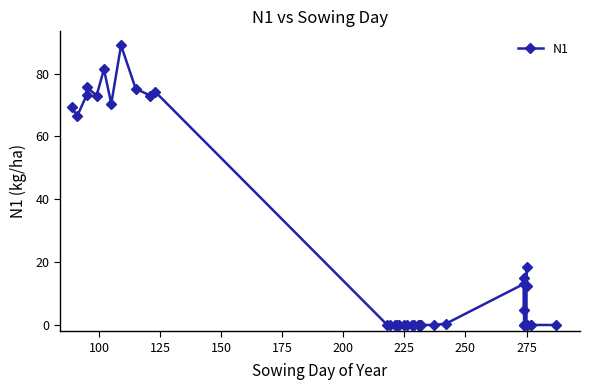

What is the value of the 4th point from the left?

75.7